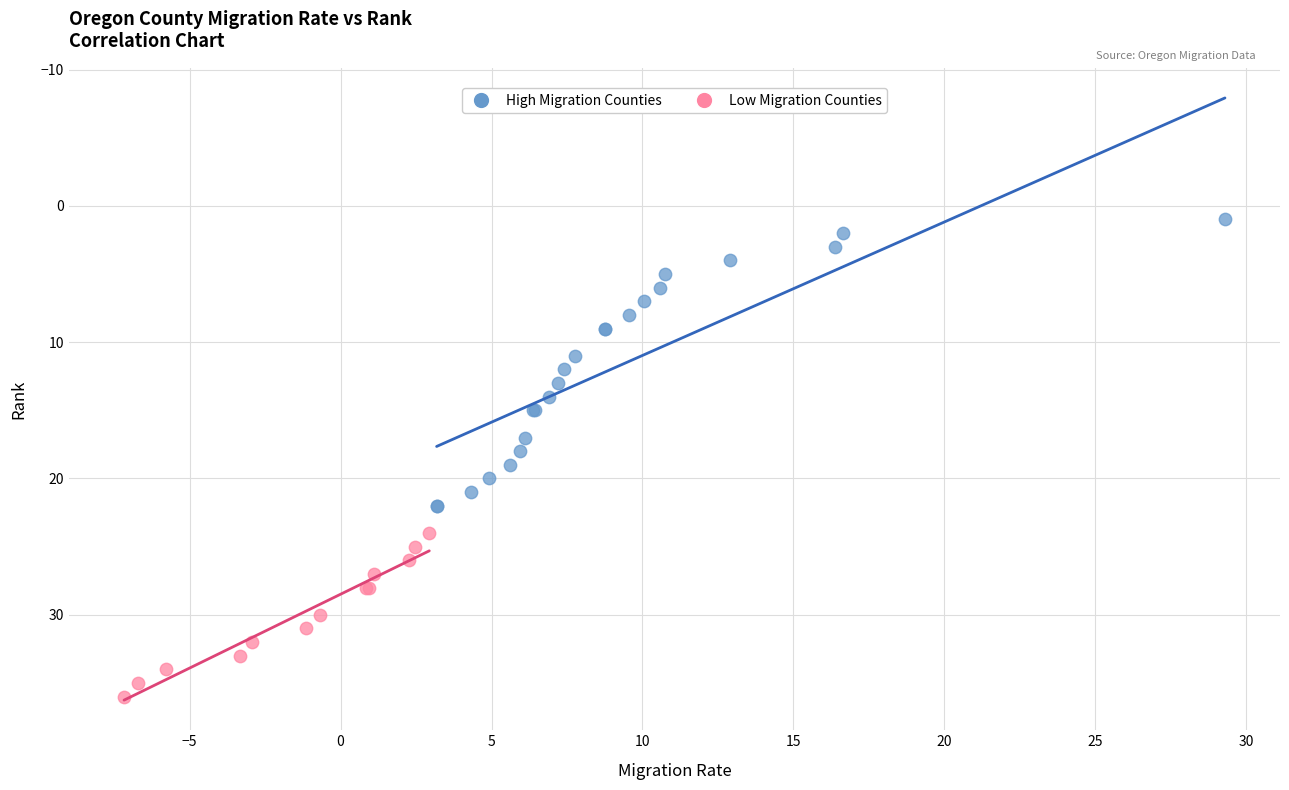

Which series reaches the minimum Y coordinate?

High Migration Counties